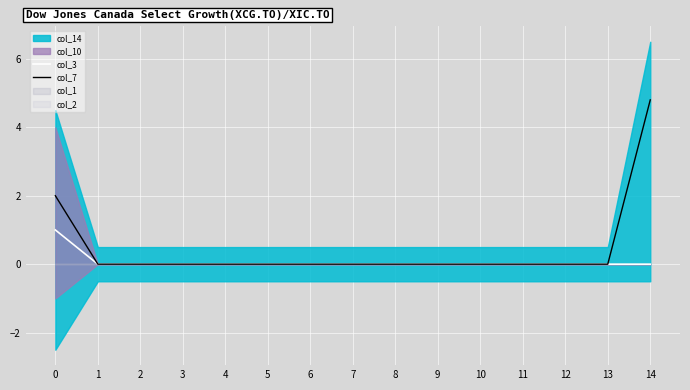

True or false: col_7 has more than 2 points higher than both neighbors.

False